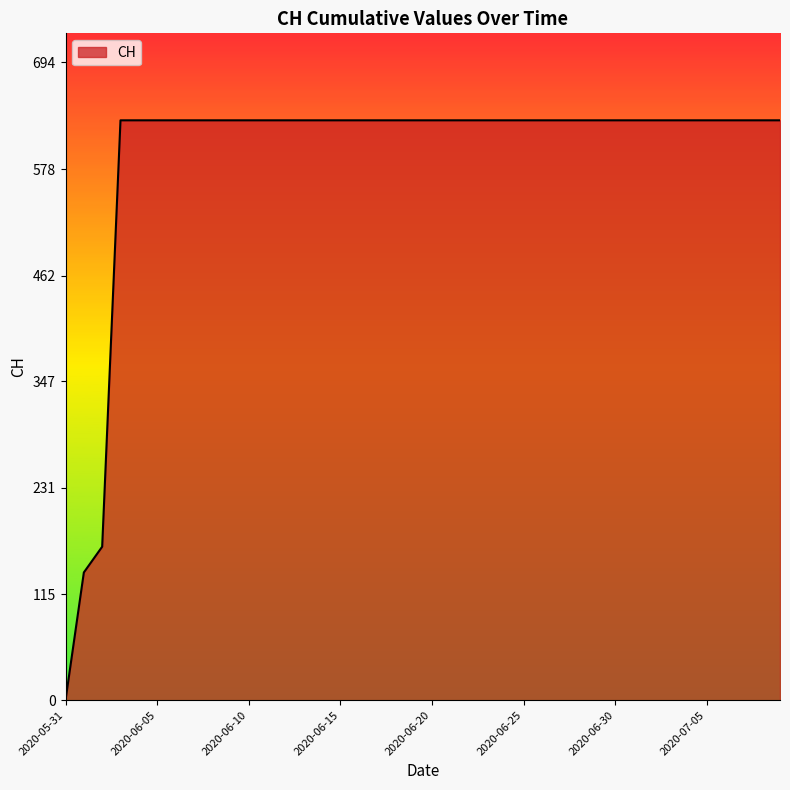

Reading right to left, what are all the values shown in this chart?

631	631	631	631	631	631	631	631	631	631	631	631	631	631	631	631	631	631	631	631	631	631	631	631	631	631	631	631	631	631	631	631	631	631	631	631	631	167	139	0